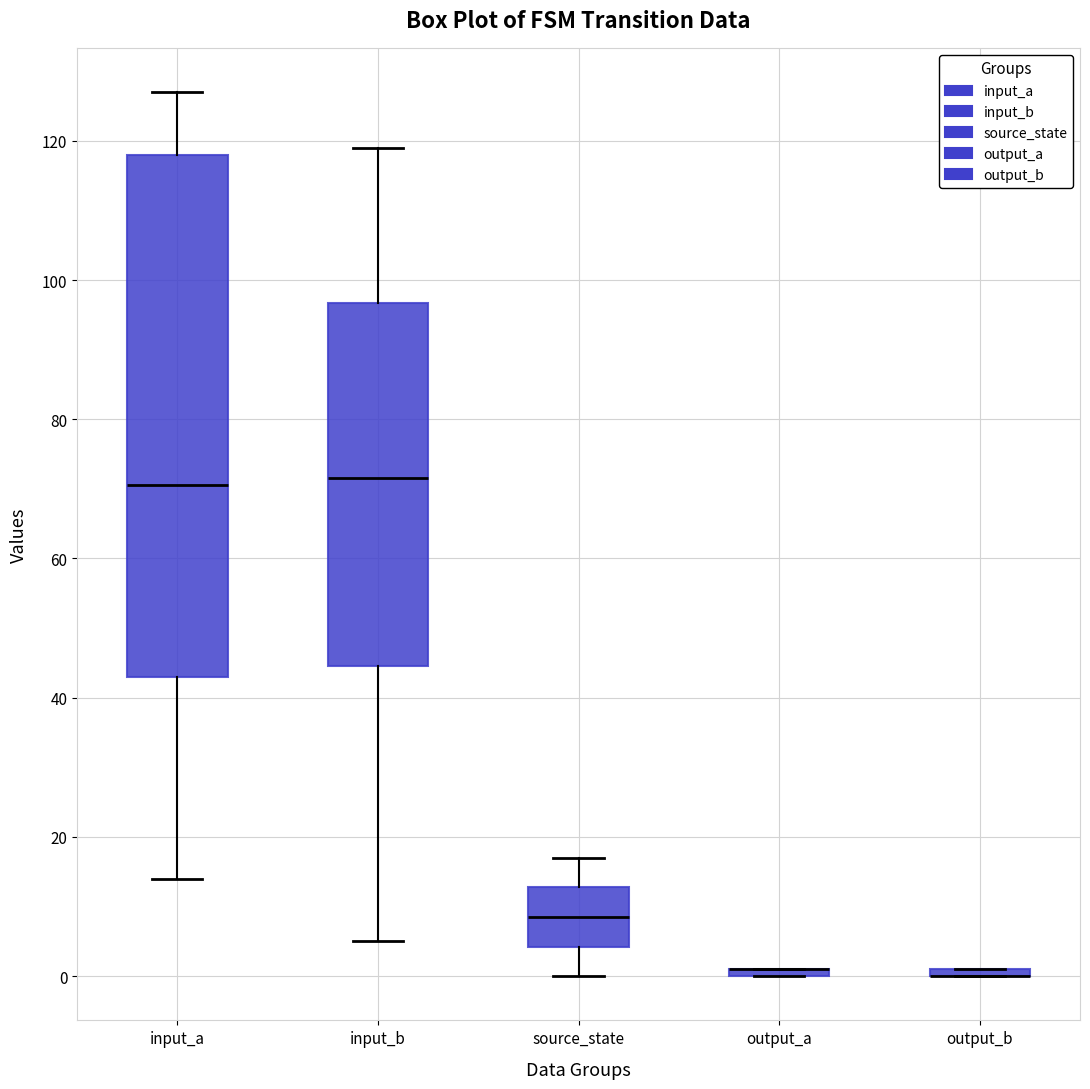

Comparing the boxes themselves (not the whiskers), which one is the tallest?

input_a